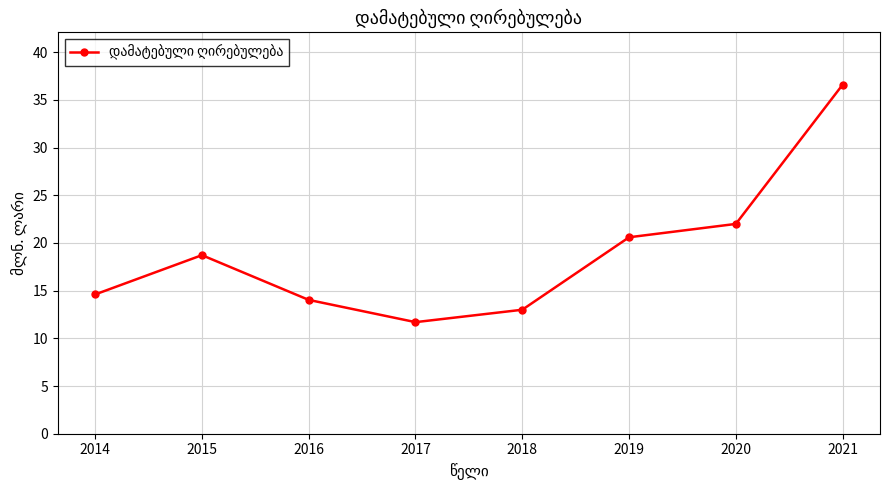

Where does the data first go above 18?

2015